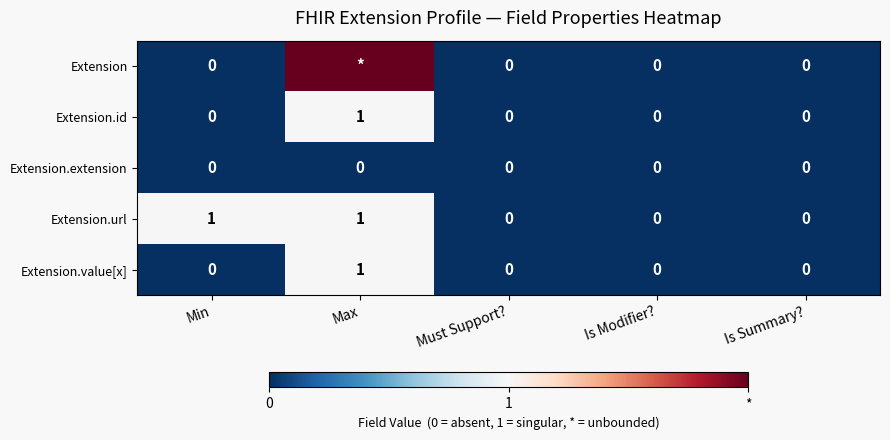

How many values in Extension.url are above zero?

2